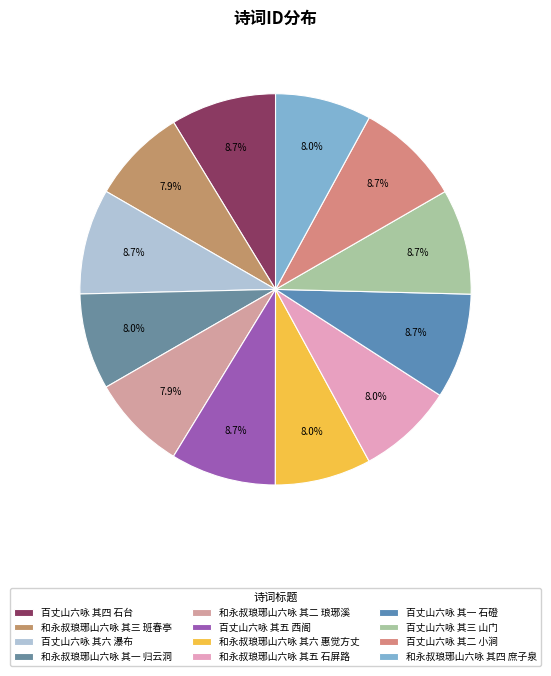

True or false: 百丈山六咏 其六 瀑布 accounts for 9% of the total.

True